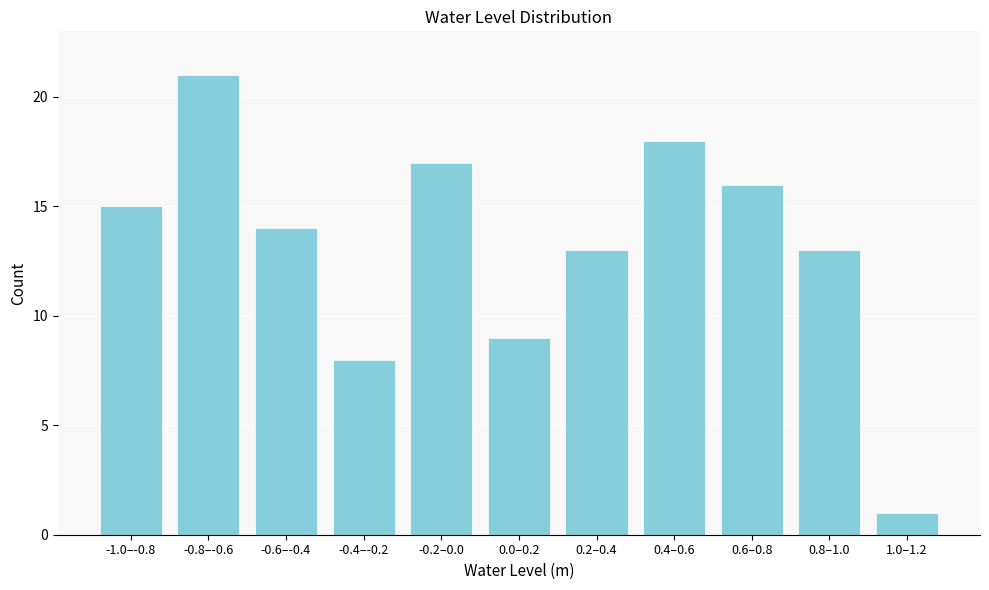

Reading left to right, transcribe all the data shown in this chart.

-1.0–-0.8=15	-0.8–-0.6=21	-0.6–-0.4=14	-0.4–-0.2=8	-0.2–0.0=17	0.0–0.2=9	0.2–0.4=13	0.4–0.6=18	0.6–0.8=16	0.8–1.0=13	1.0–1.2=1